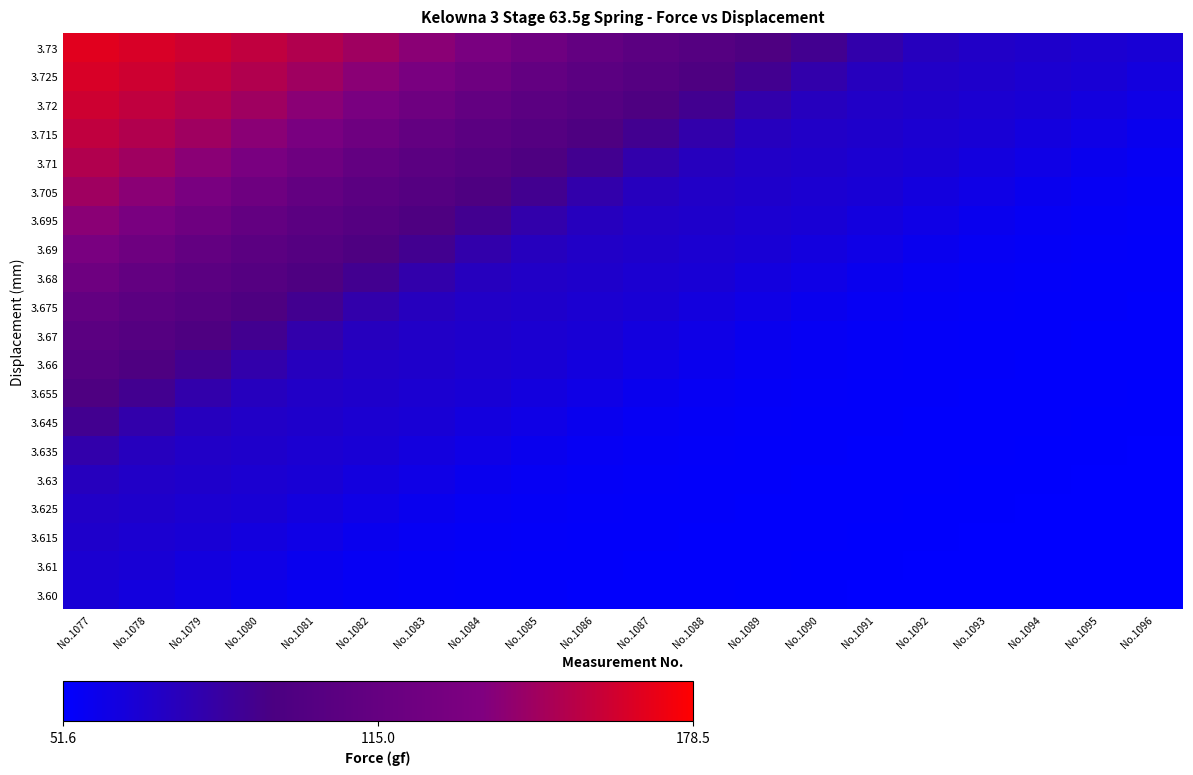

At which category is the sum across all series the highest?

No.1077